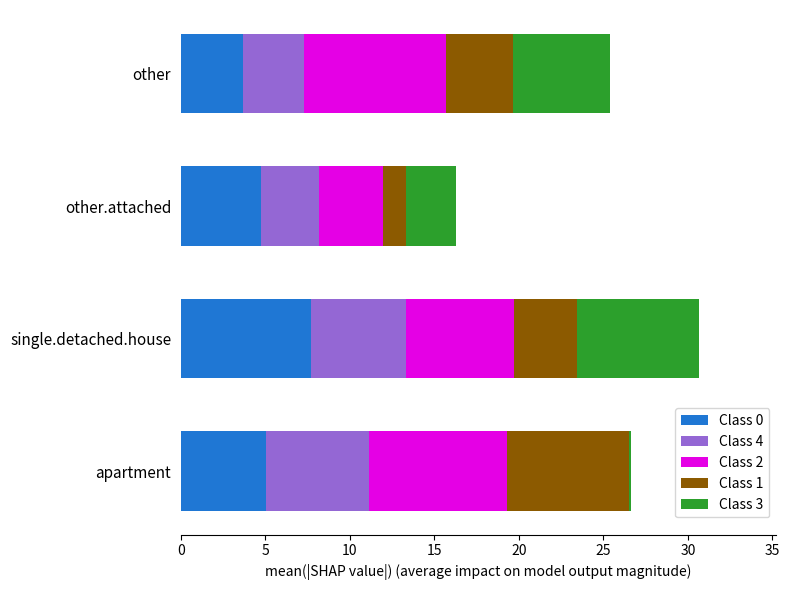

True or false: Class 0 has a value of 5.1 at single.detached.house.

False